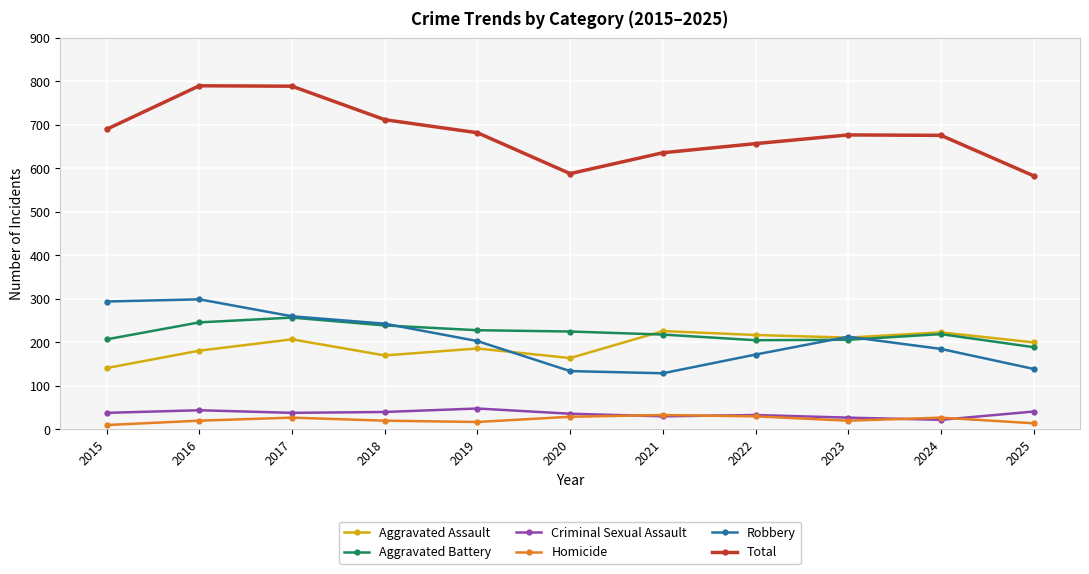

List the series in order of their peak value, highest first.

Total, Robbery, Aggravated Battery, Aggravated Assault, Criminal Sexual Assault, Homicide